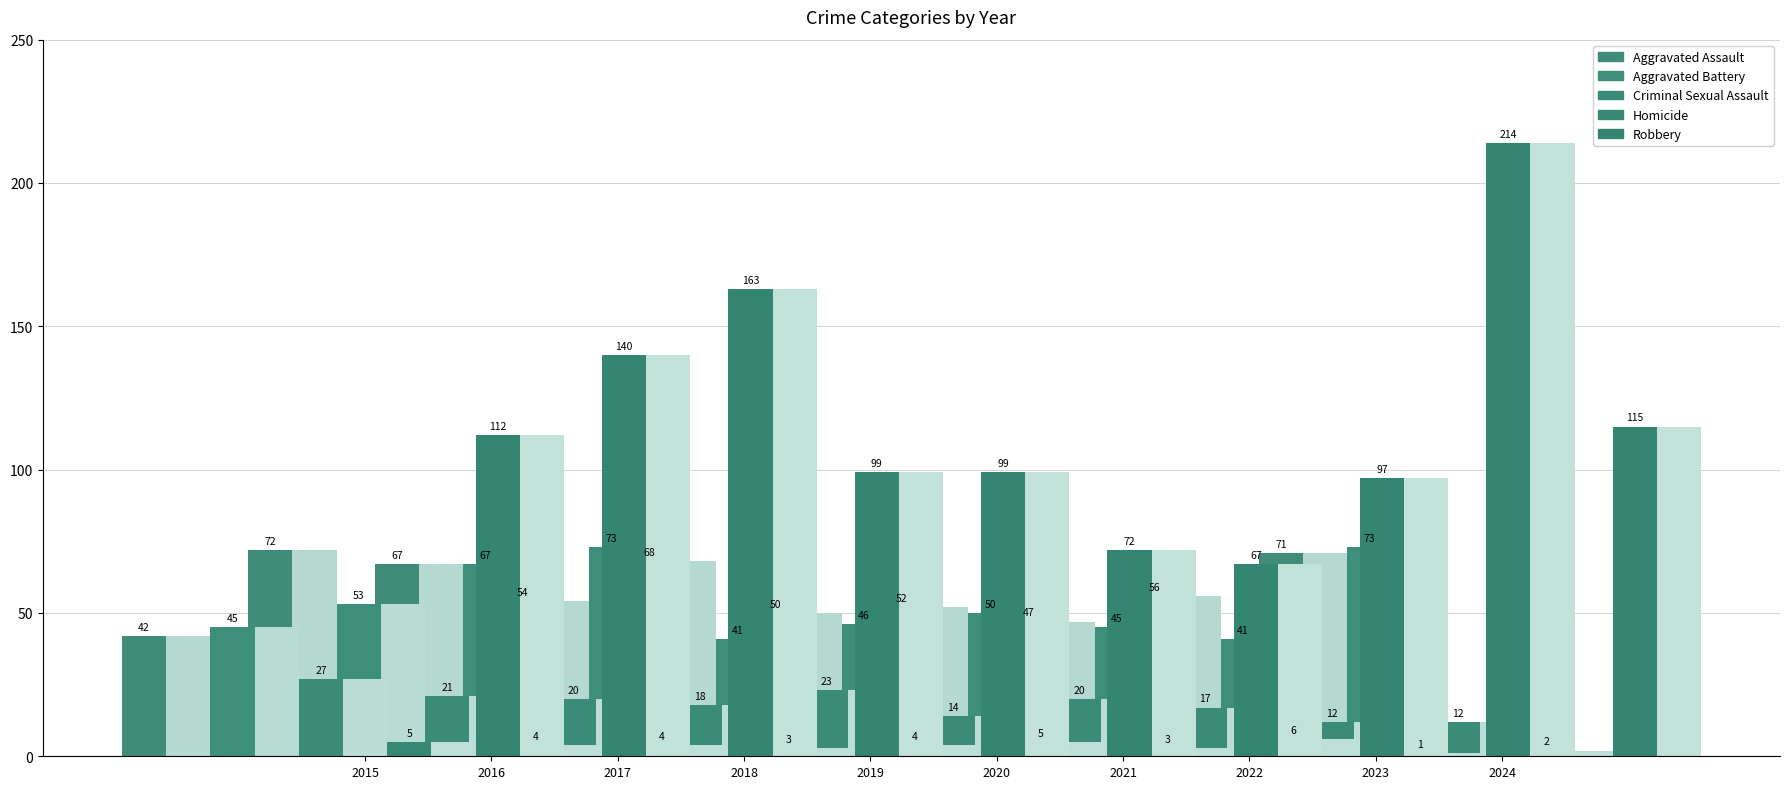

List the series in order of their peak value, lowest first.

Homicide, Criminal Sexual Assault, Aggravated Assault, Aggravated Battery, Robbery